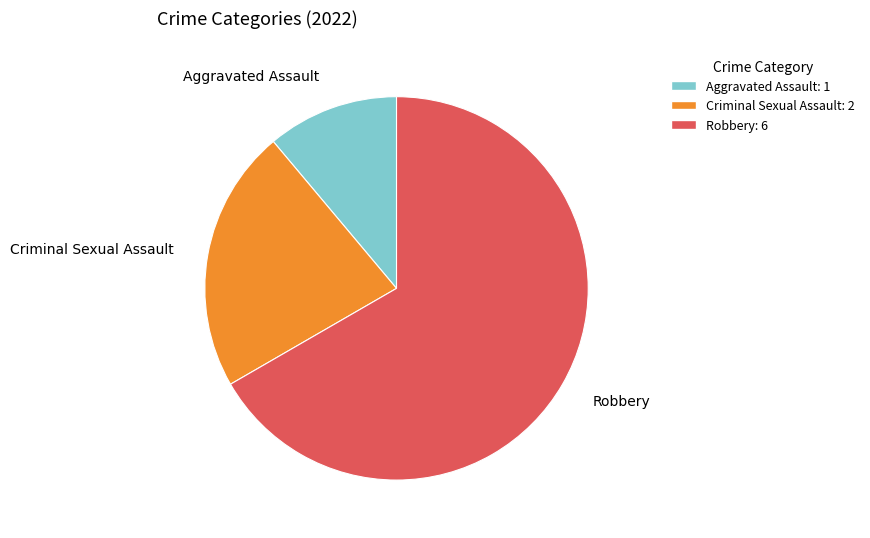

True or false: Aggravated Assault: 1 accounts for 11% of the total.

True